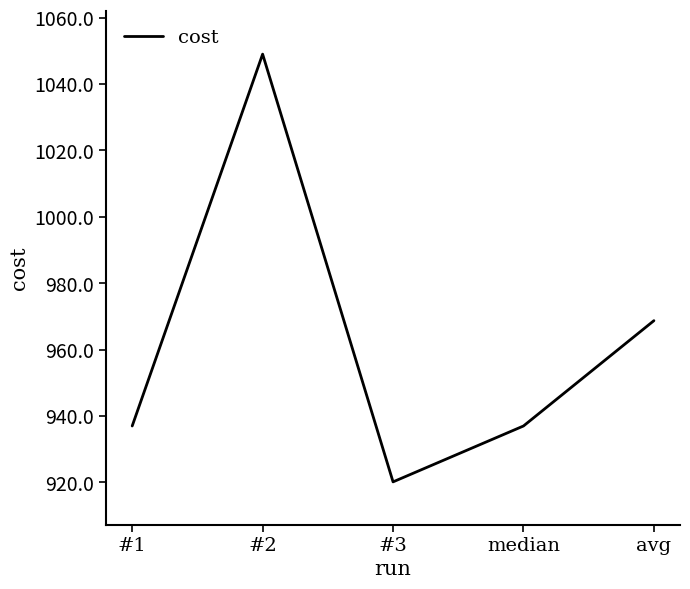

True or false: the data shows 937.0 at median.

True